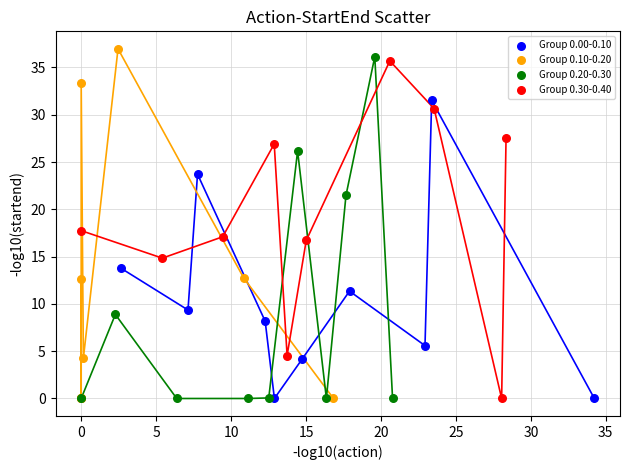

Which series reaches the maximum Y coordinate?

Group 0.10-0.20